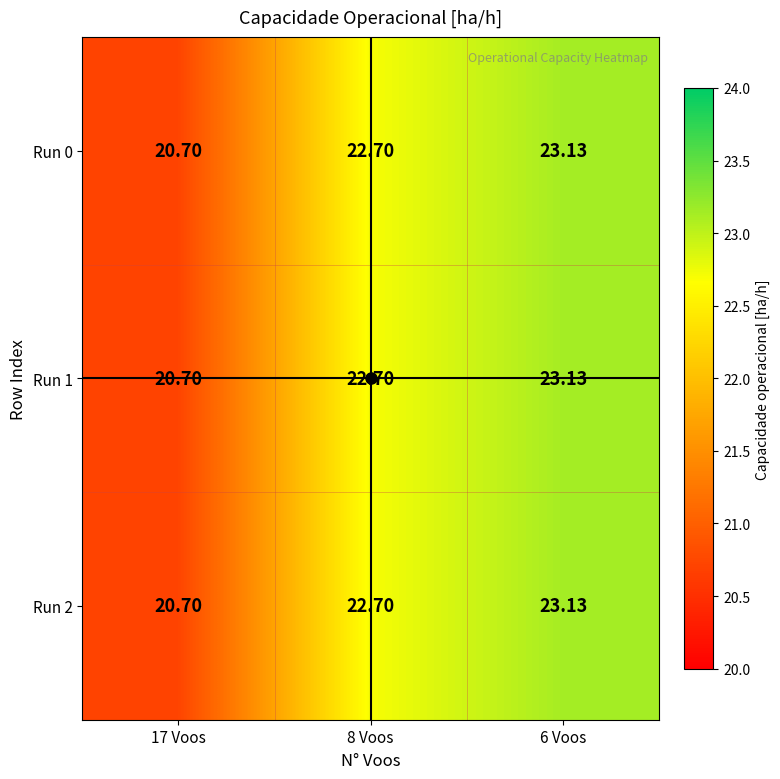

Which series changed the most between 17 Voos and 6 Voos?

Run 0